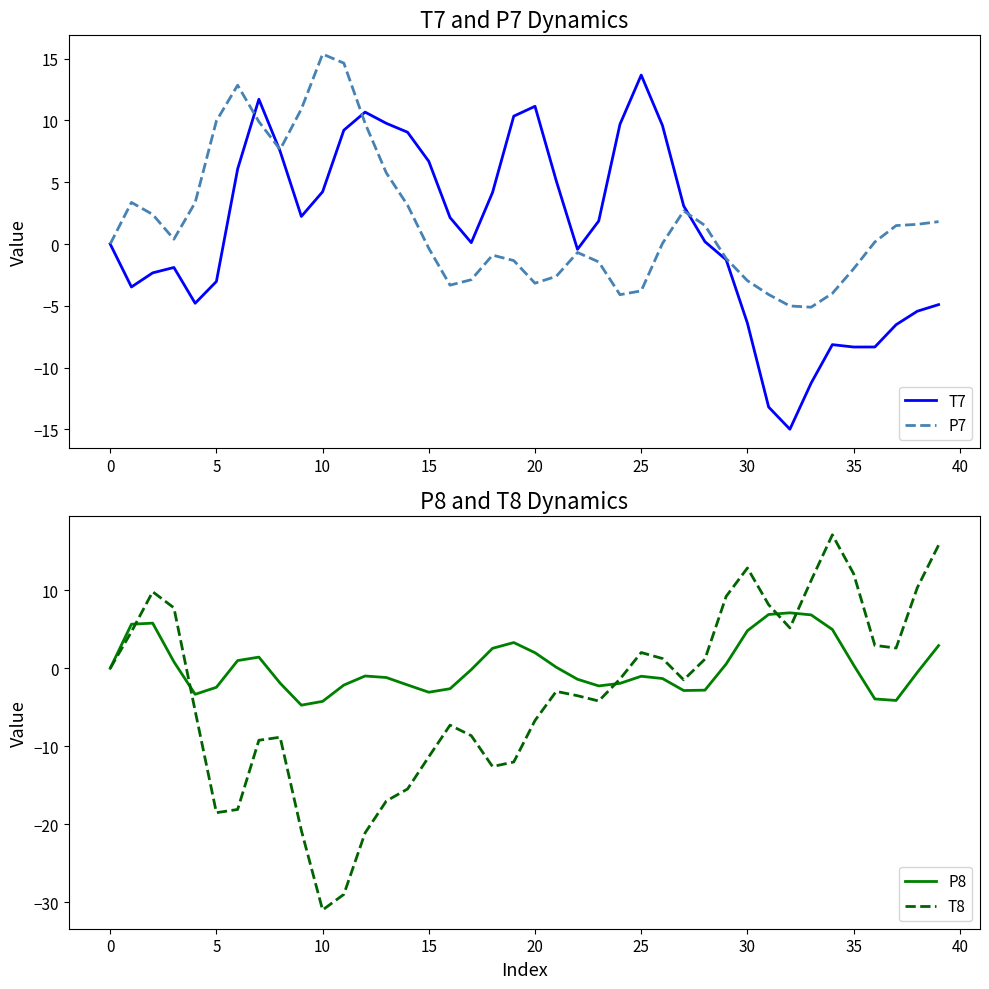

Reading left to right, extract all data points from this chart.

T7: 0.0	-3.5	-2.3	-1.9	-4.8	-3.0	6.1	11.7	7.5	2.2	4.2	9.2	10.7	9.8	9.0	6.7	2.1	0.1	4.2	10.3	11.1	5.1	-0.4	1.9	9.7	13.7	9.6	3.1	0.2	-1.3	-6.4	-13.2	-15.0	-11.3	-8.1	-8.3	-8.3	-6.5	-5.4	-4.9
P7: -0.0	3.4	2.4	0.4	3.4	10.0	12.8	9.9	7.6	10.9	15.4	14.6	9.8	5.8	3.1	-0.4	-3.3	-2.9	-0.9	-1.3	-3.2	-2.6	-0.7	-1.4	-4.1	-3.8	0.0	2.7	1.5	-1.2	-3.0	-4.1	-5.0	-5.1	-4.0	-2.0	0.2	1.5	1.6	1.8
P8: -0.0	5.7	5.8	0.8	-3.3	-2.4	1.0	1.4	-1.9	-4.7	-4.2	-2.1	-1.0	-1.2	-2.1	-3.1	-2.6	-0.2	2.6	3.3	2.0	0.1	-1.4	-2.3	-1.9	-1.0	-1.3	-2.8	-2.8	0.6	4.8	6.9	7.1	6.8	5.0	0.4	-3.9	-4.1	-0.5	2.9
T8: 0.0	4.7	9.8	7.8	-5.5	-18.5	-18.1	-9.2	-8.8	-20.8	-31.0	-29.0	-21.1	-17.0	-15.5	-11.3	-7.3	-8.6	-12.6	-12.0	-6.7	-3.0	-3.5	-4.2	-1.4	2.0	1.3	-1.5	1.2	9.2	12.9	8.1	5.2	11.3	17.1	12.1	2.9	2.6	10.3	15.8